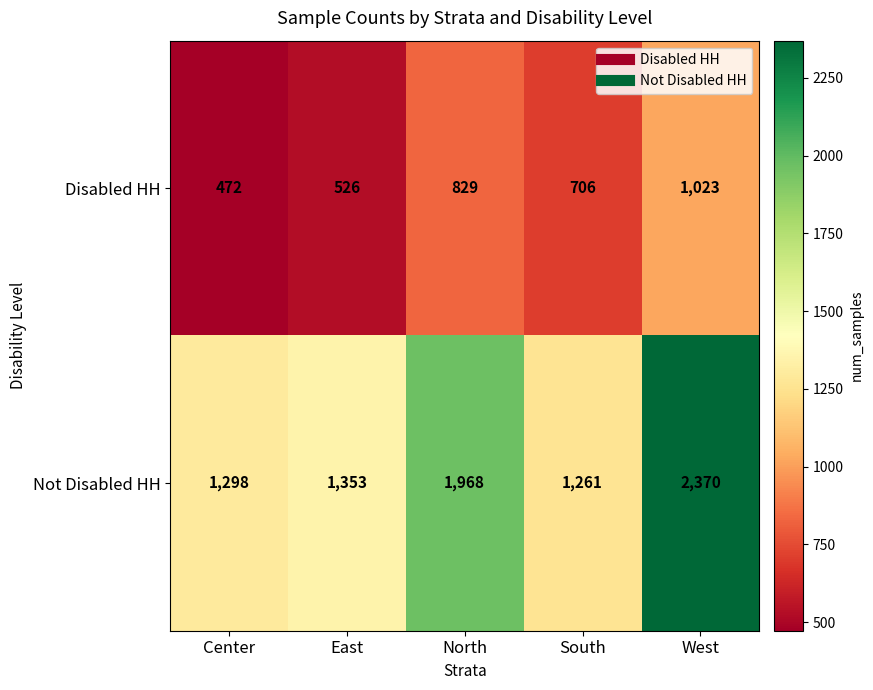

What is the difference between the Not Disabled HH values at West and North?

402